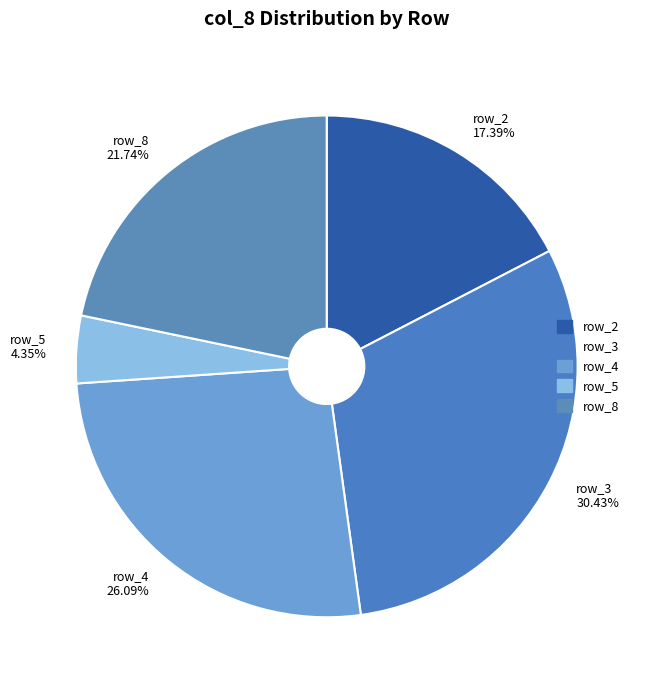

Is it true that row_4 is 26% of the pie?

True